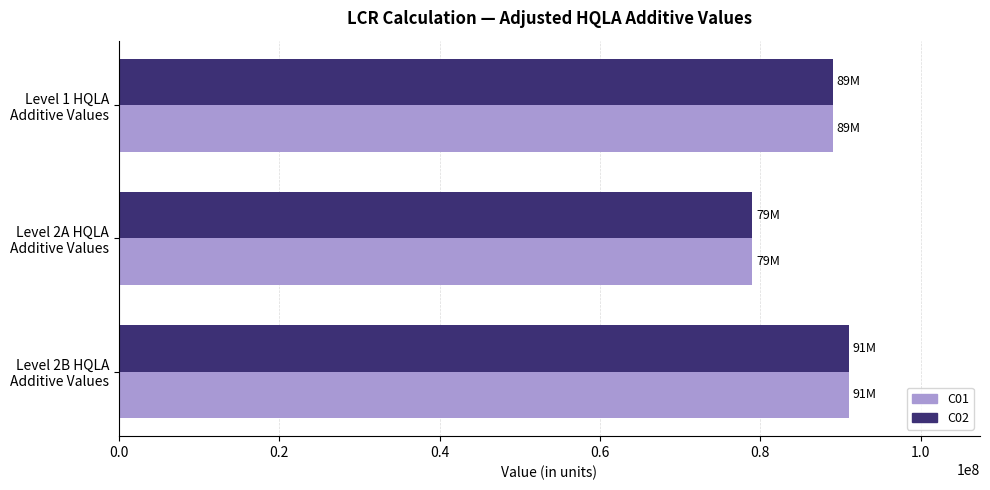

What is the minimum value shown in the chart?

79000000